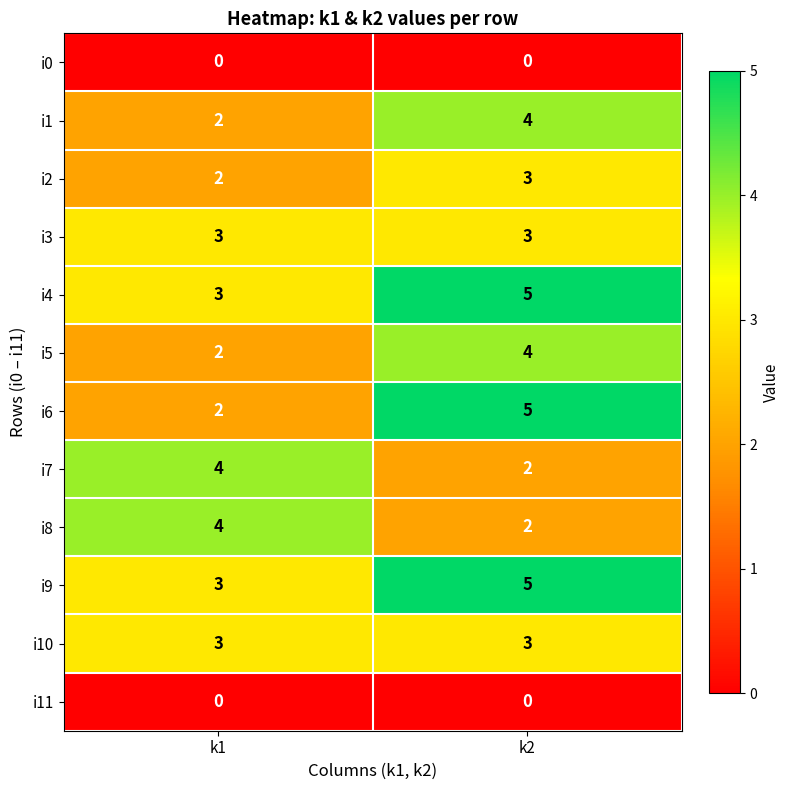

Which series has the largest range (max minus min)?

i6